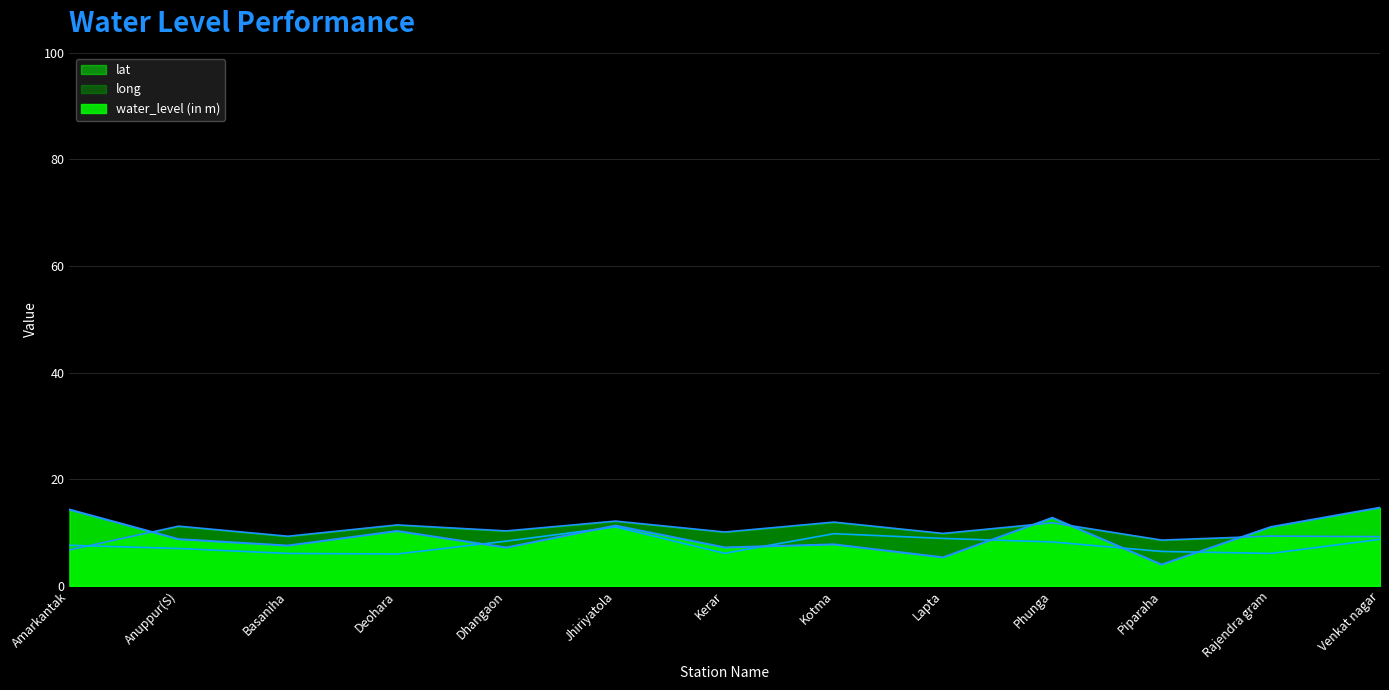

What is the difference between the maximum and minimum values in the long series?

5.1